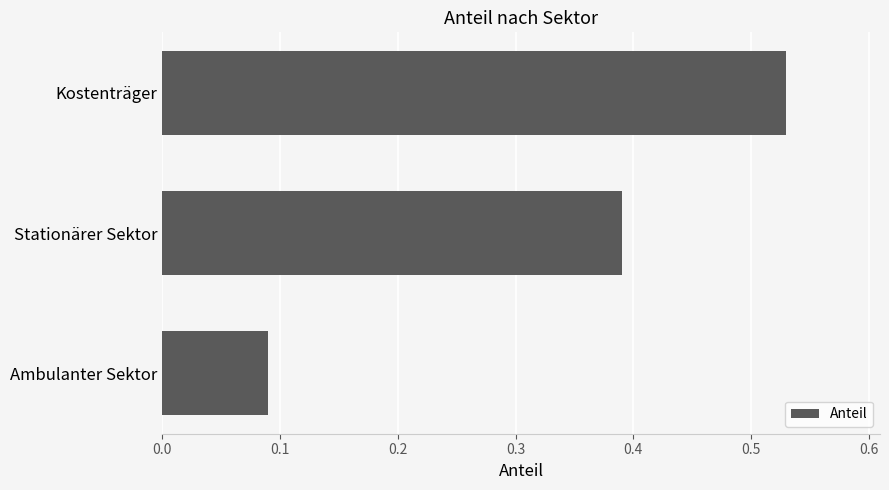

Count the values in the range 0 to 1.

3